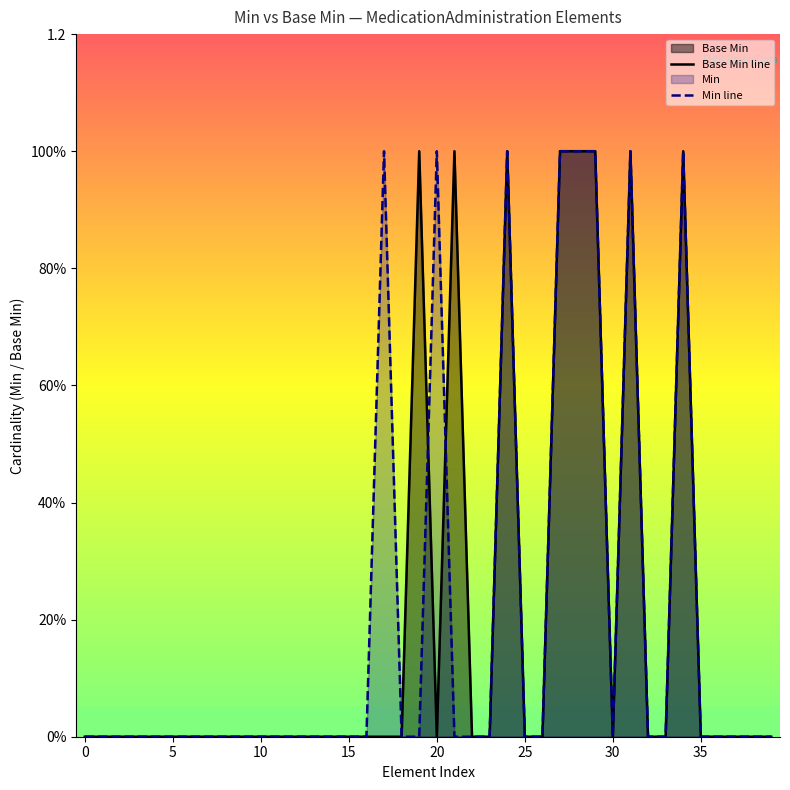

How many times do Base Min line and Min line cross each other?

2